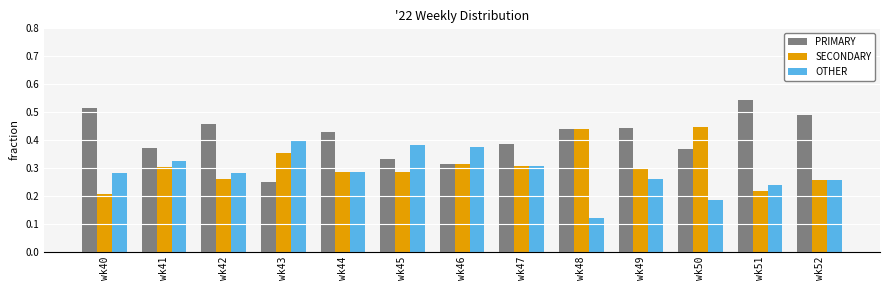

At how many categories does at least one series exceed 0?

13